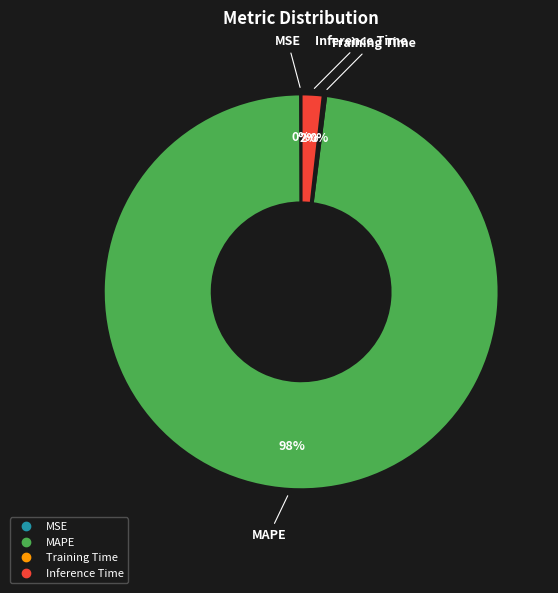

True or false: Inference Time accounts for 2% of the total.

True